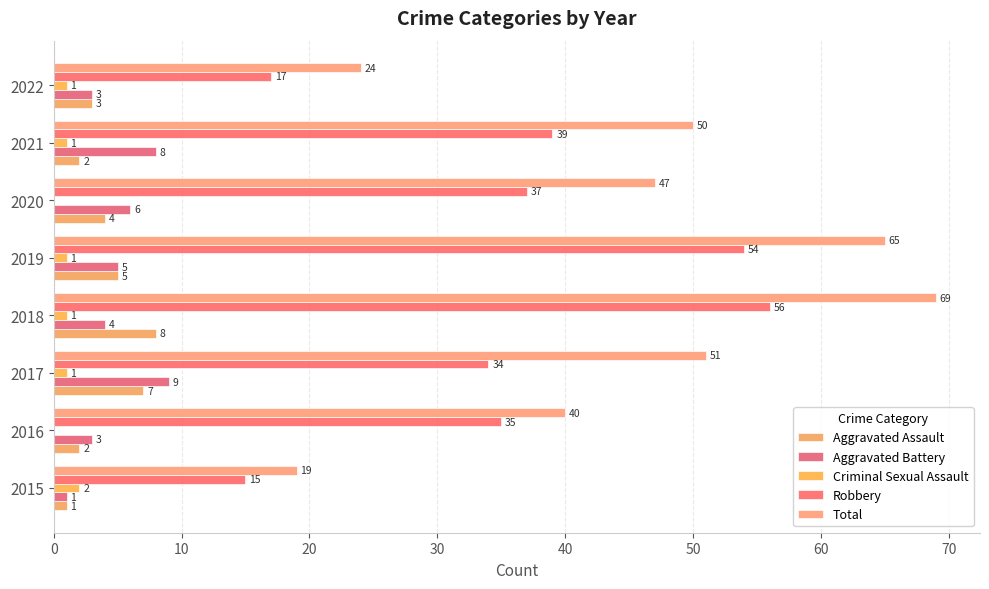

How many distinct data groups are displayed?

5